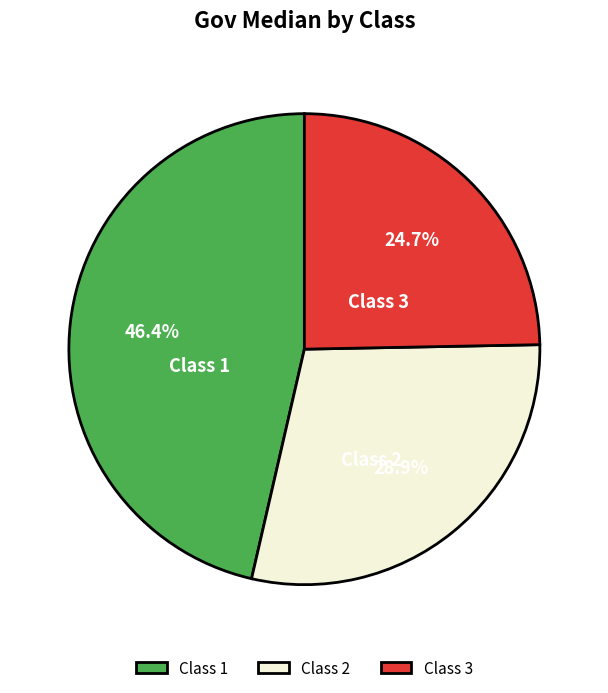

Which category has the smallest portion of the pie?

Class 3